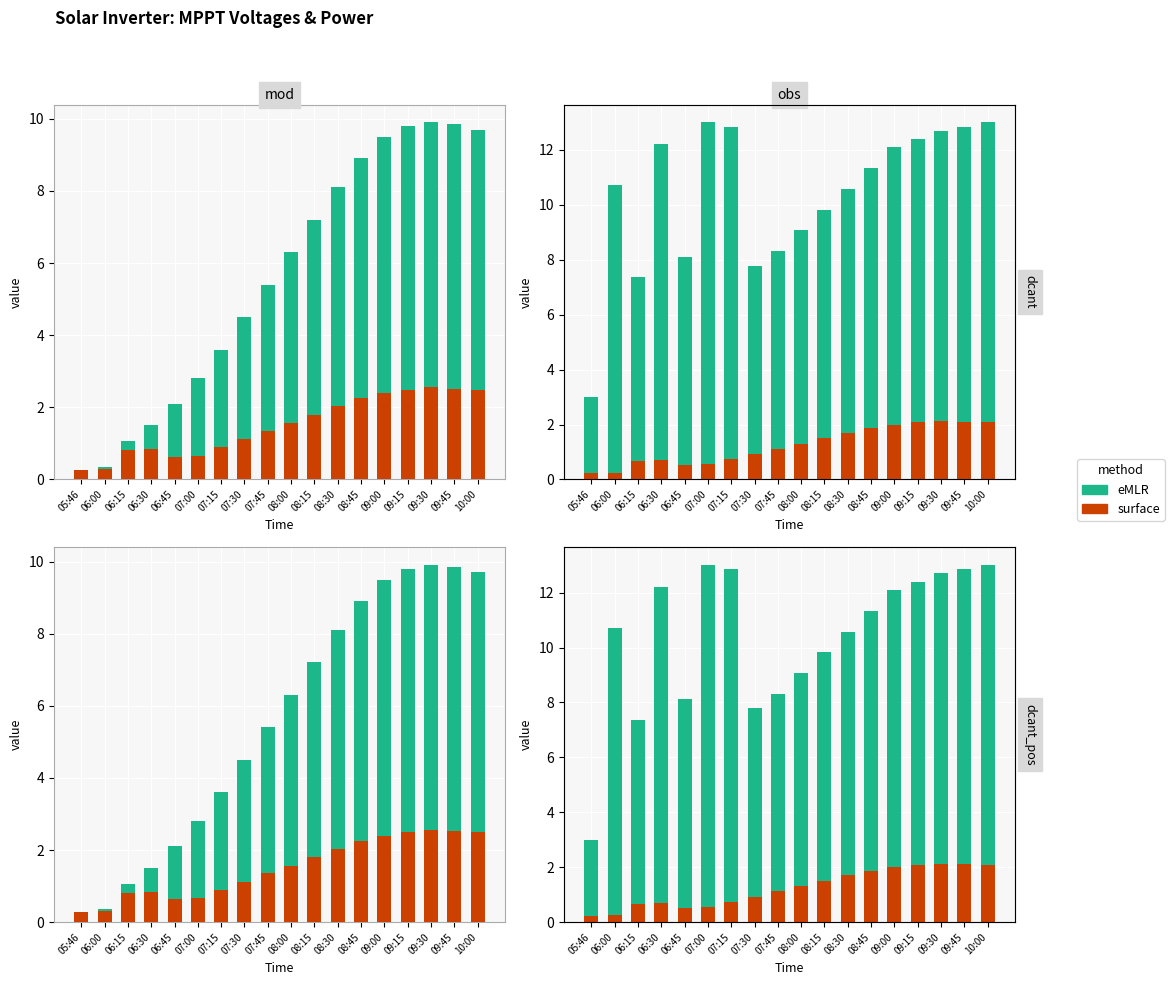

True or false: surface has a value of 0.6 at 09:30.

False